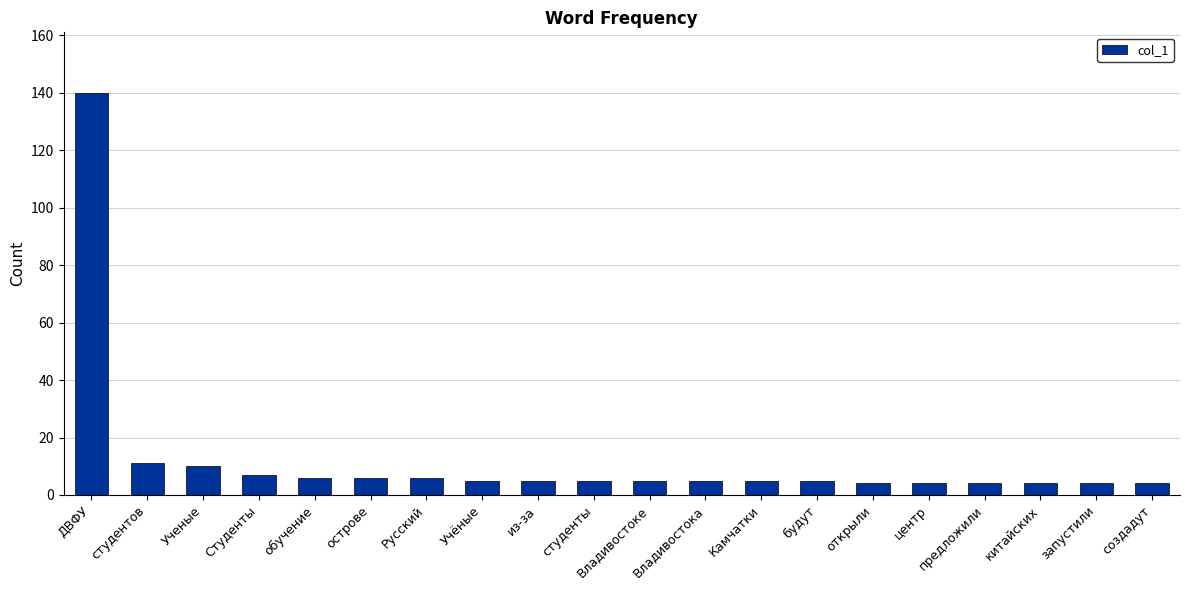

What is the sum of the values at Владивостока and будут?

10